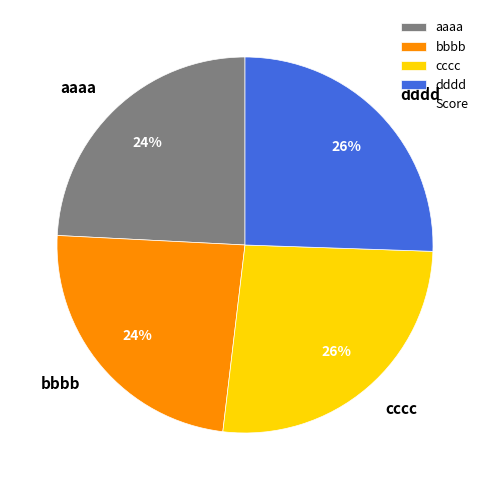

Combined, do cccc and dddd account for over 50%?

Yes